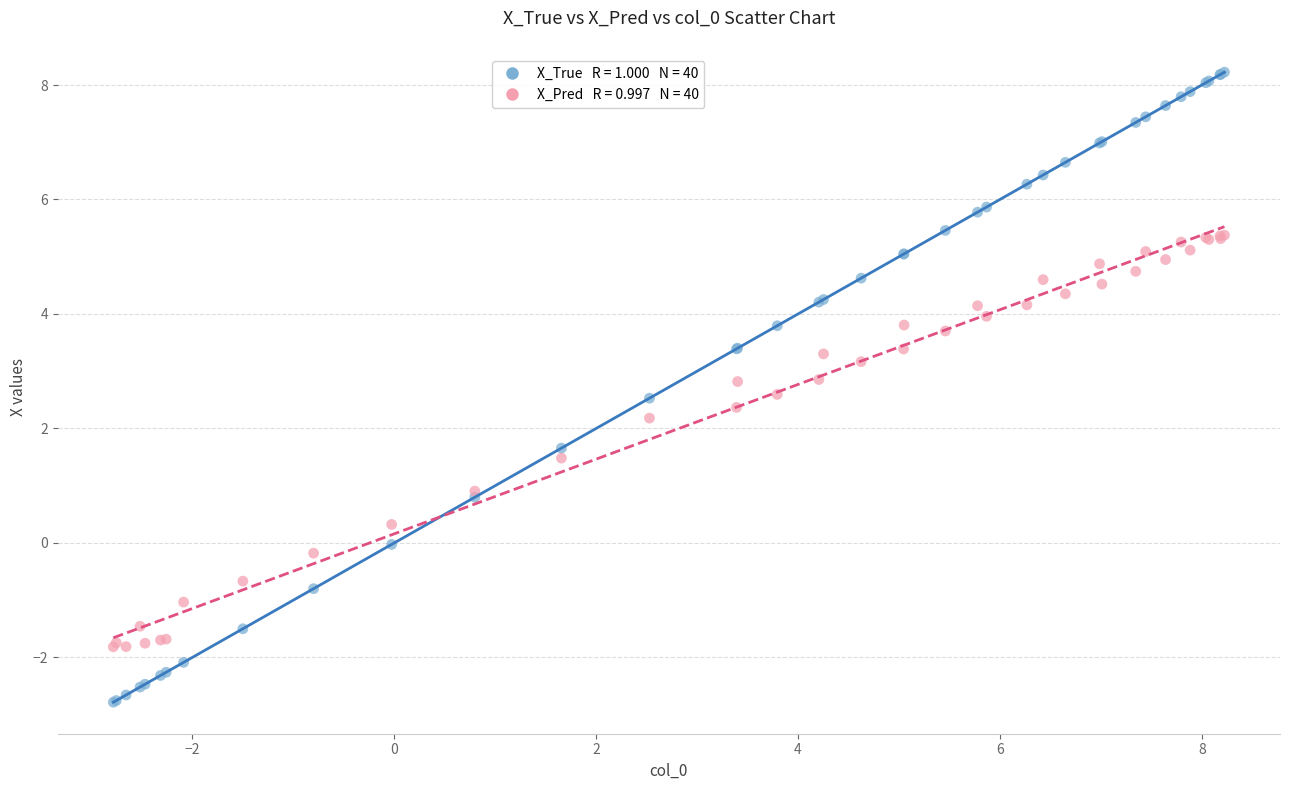

Across all series, what Y value is closest to 2?

2.2